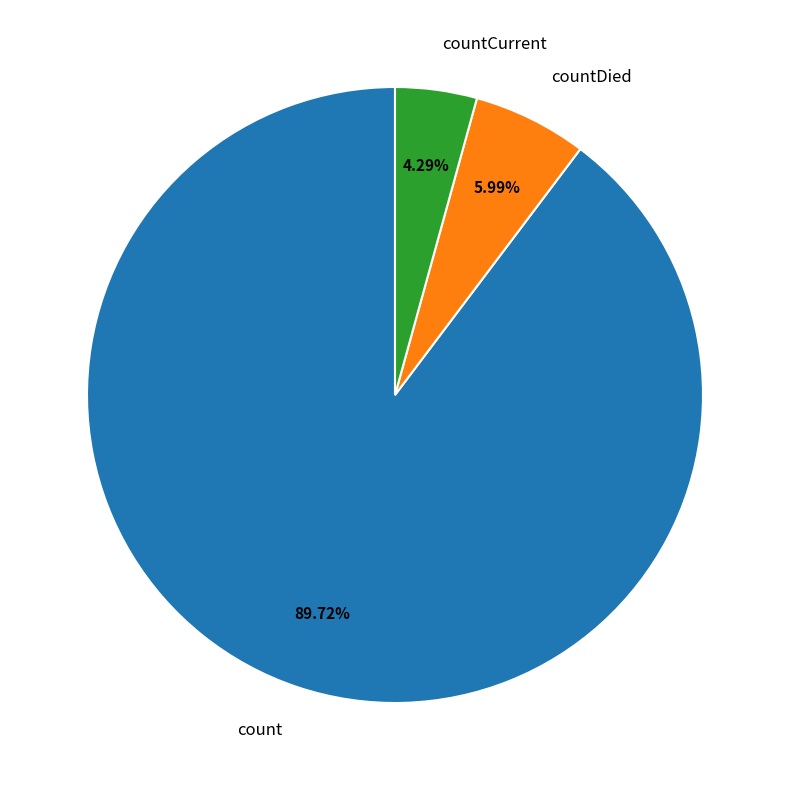

To the nearest percent, what percentage of the pie is count?

90%